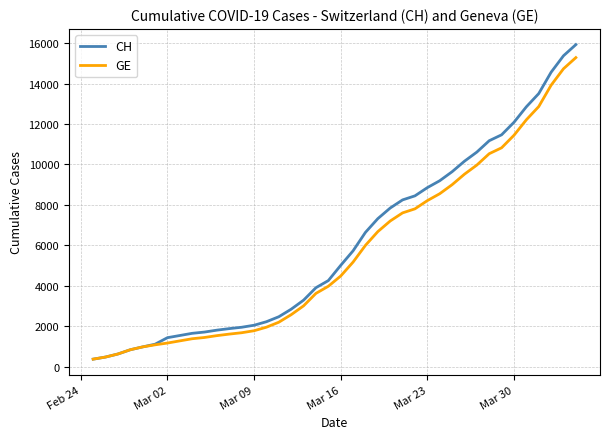

What is the difference between the second highest and second lowest values in the GE series?

14254